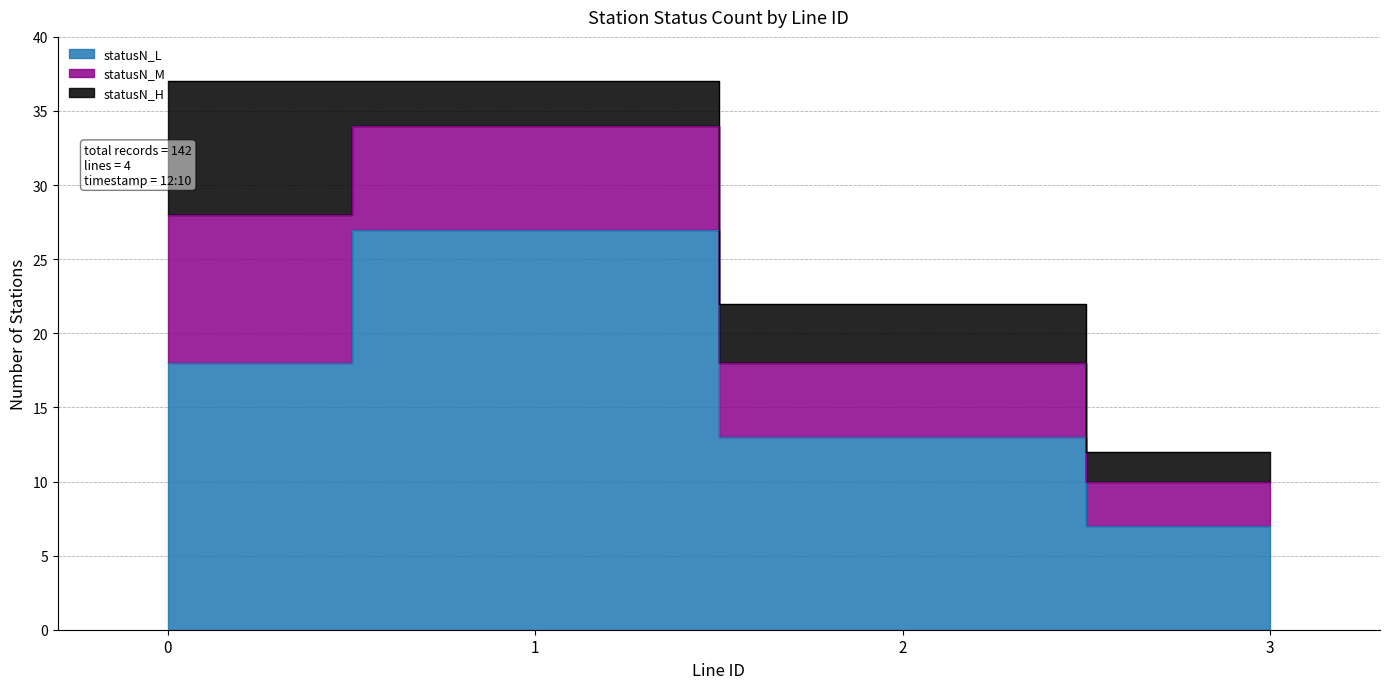

Where is statusN_M nearest to the value 6?

1